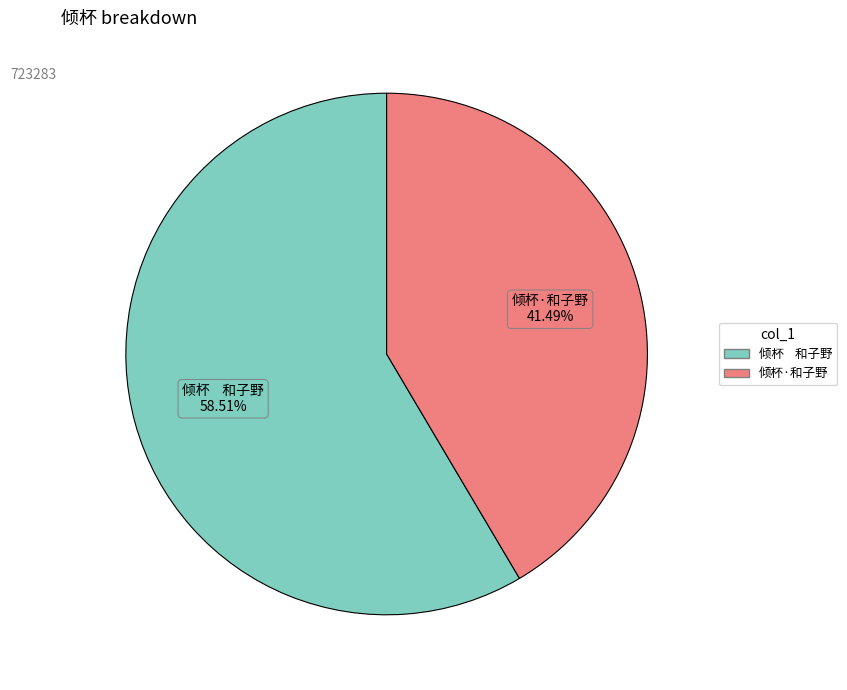

How many slices are in this pie chart?

2